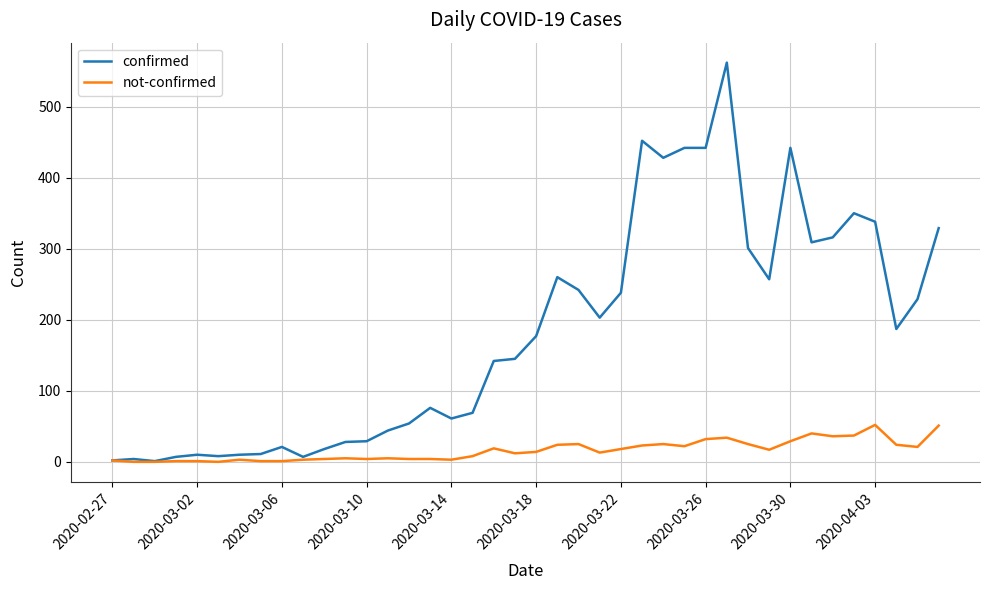

What is the difference between the maximum and minimum values in the not-confirmed series?

52